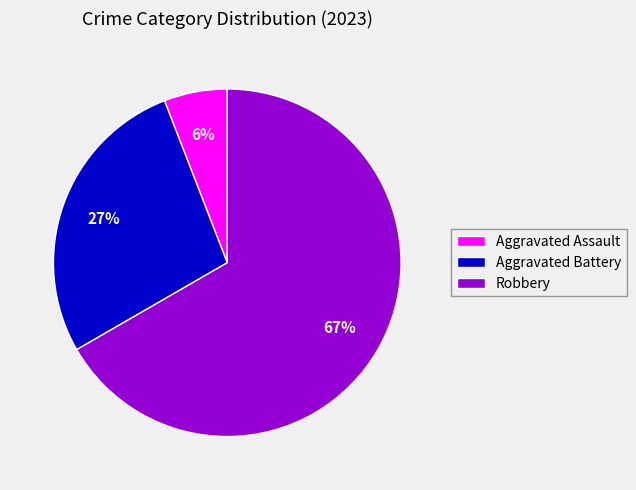

Which category has the biggest portion of the pie?

Robbery